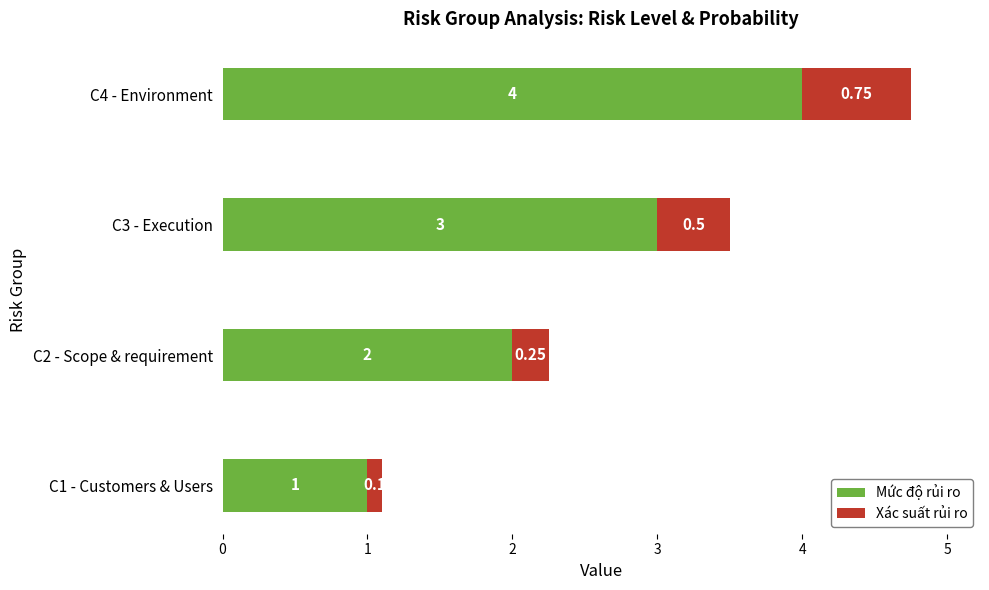

What are all the series names shown in the legend?

Mức độ rủi ro, Xác suất rủi ro